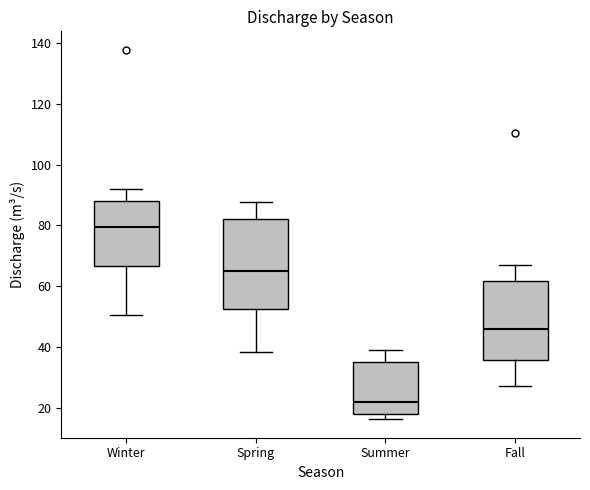

Which box has the highest median line?

Winter